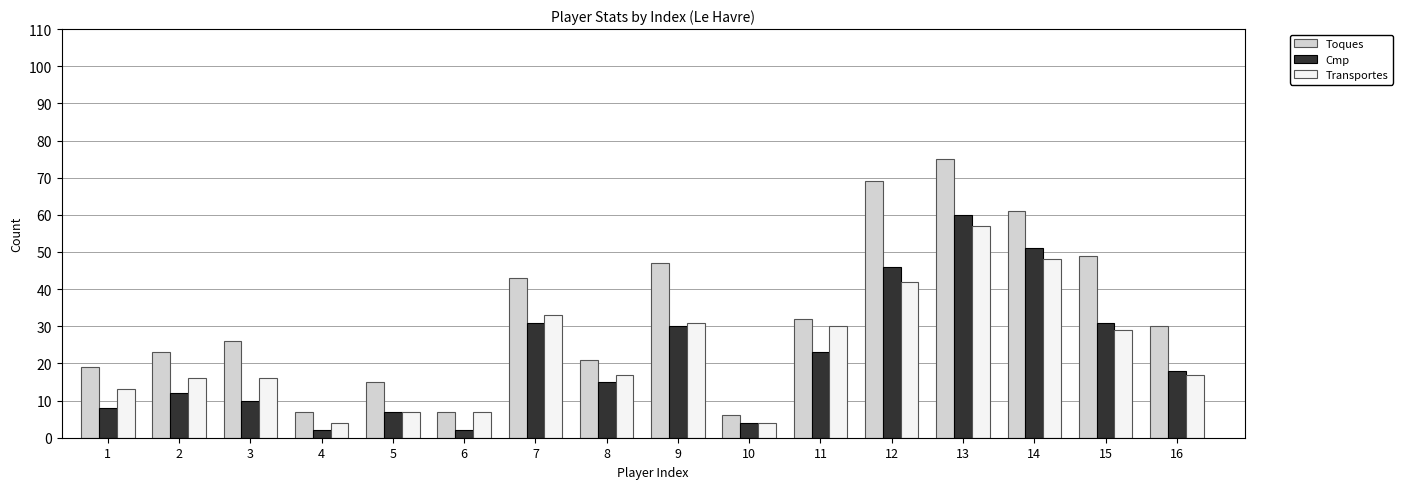

List the series in order of their peak value, highest first.

Toques, Cmp, Transportes